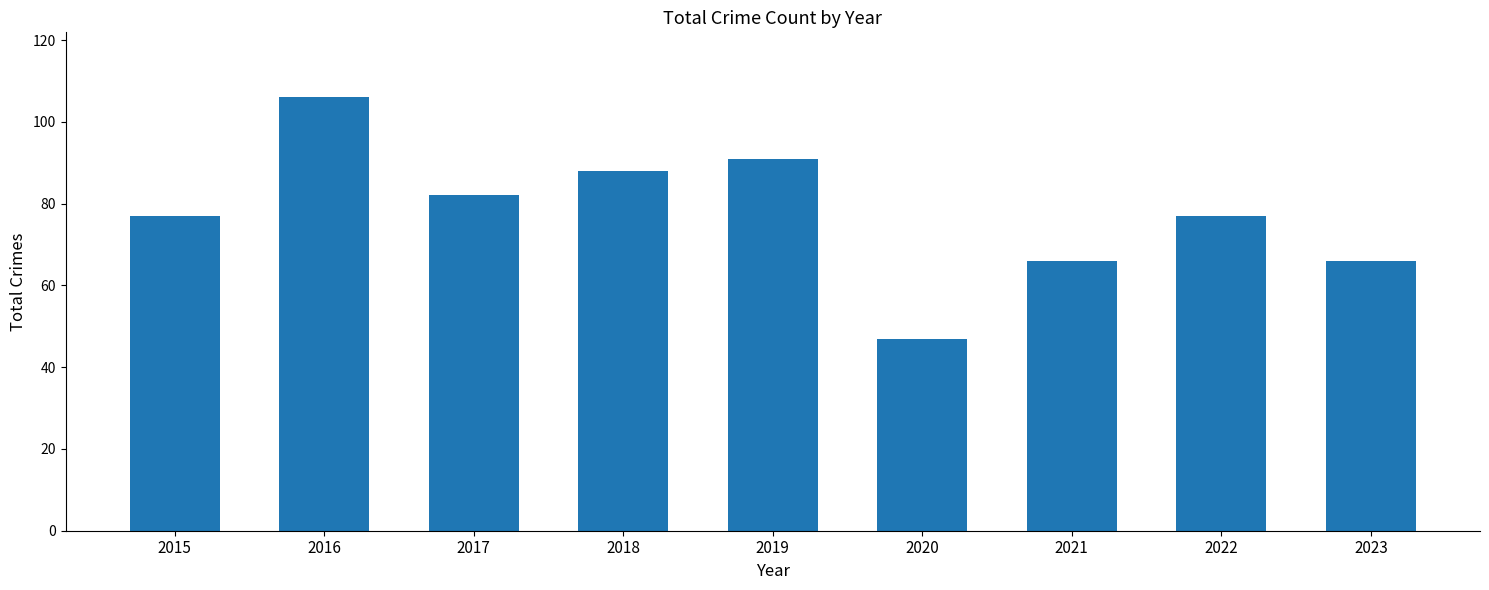

What value does the data have at 2019, to the nearest 10?

90